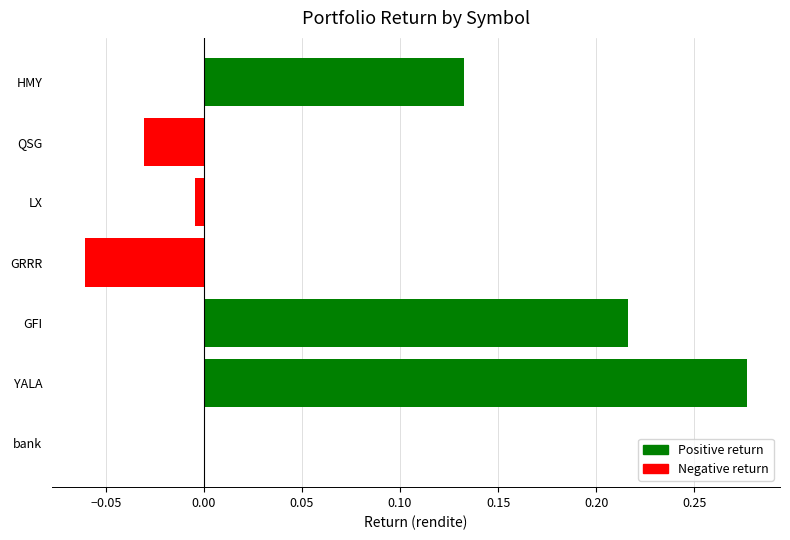

At which label is the value closest to 0?

bank